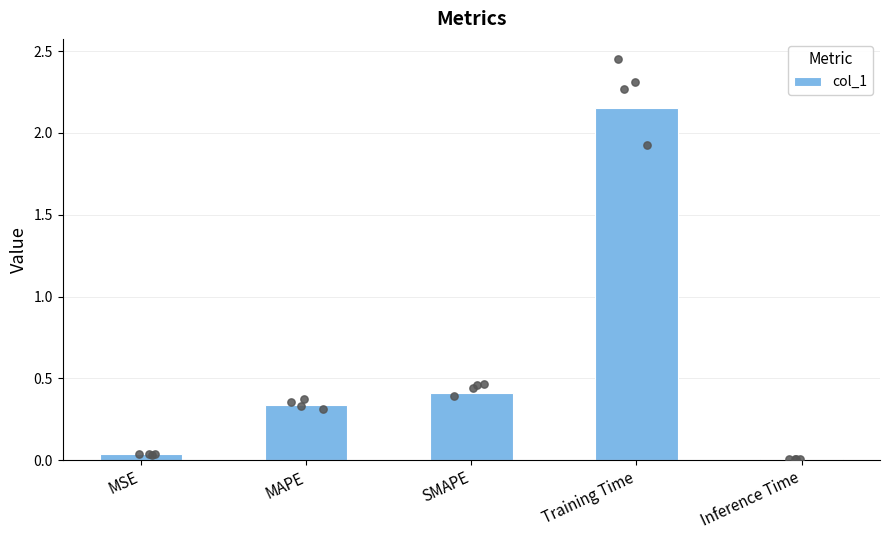

Which has a higher value, Training Time or Inference Time?

Training Time